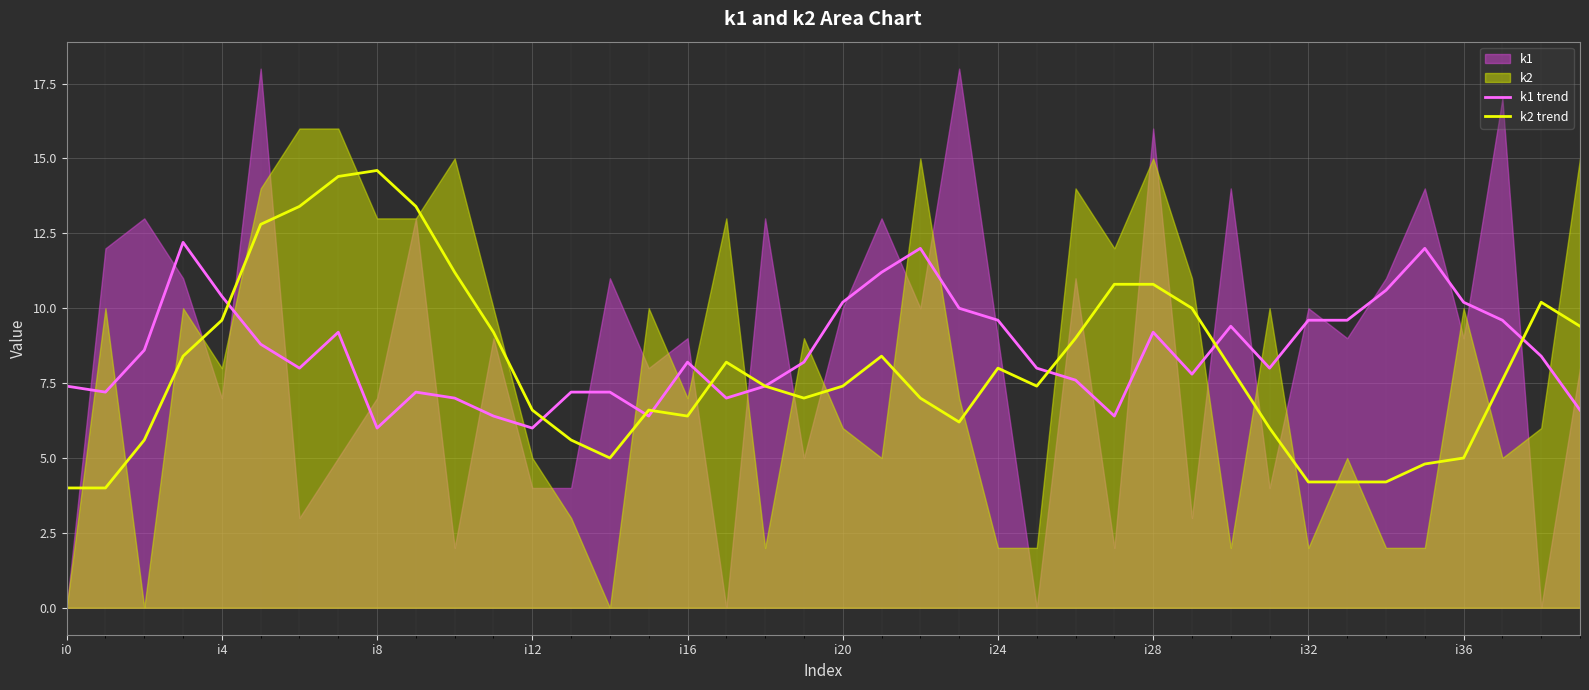

Which category has the highest value in the k2 trend series?

i8